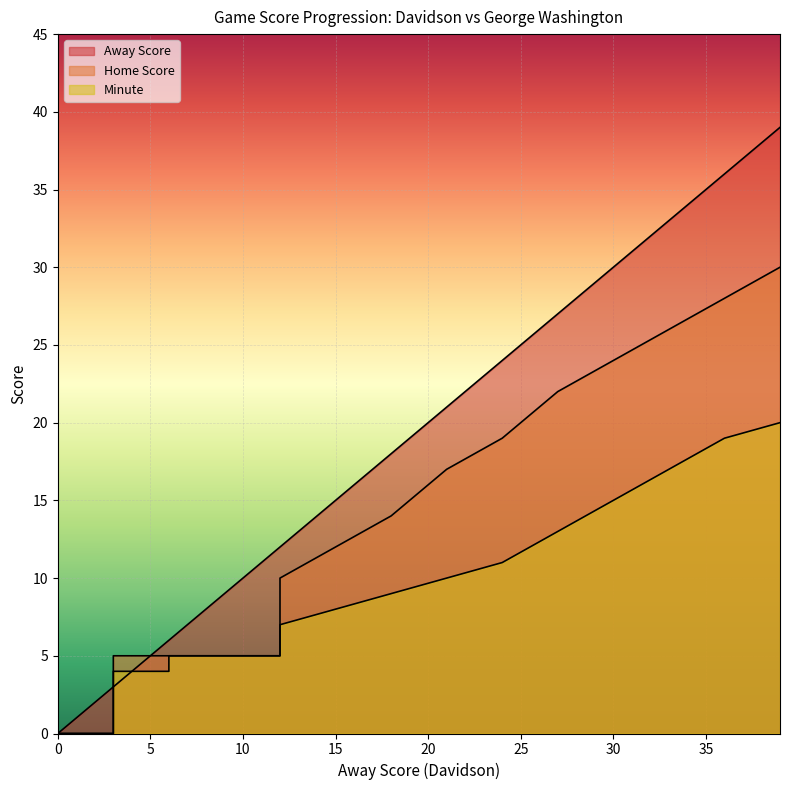

True or false: Home Score has more than 1 points higher than both neighbors.

False